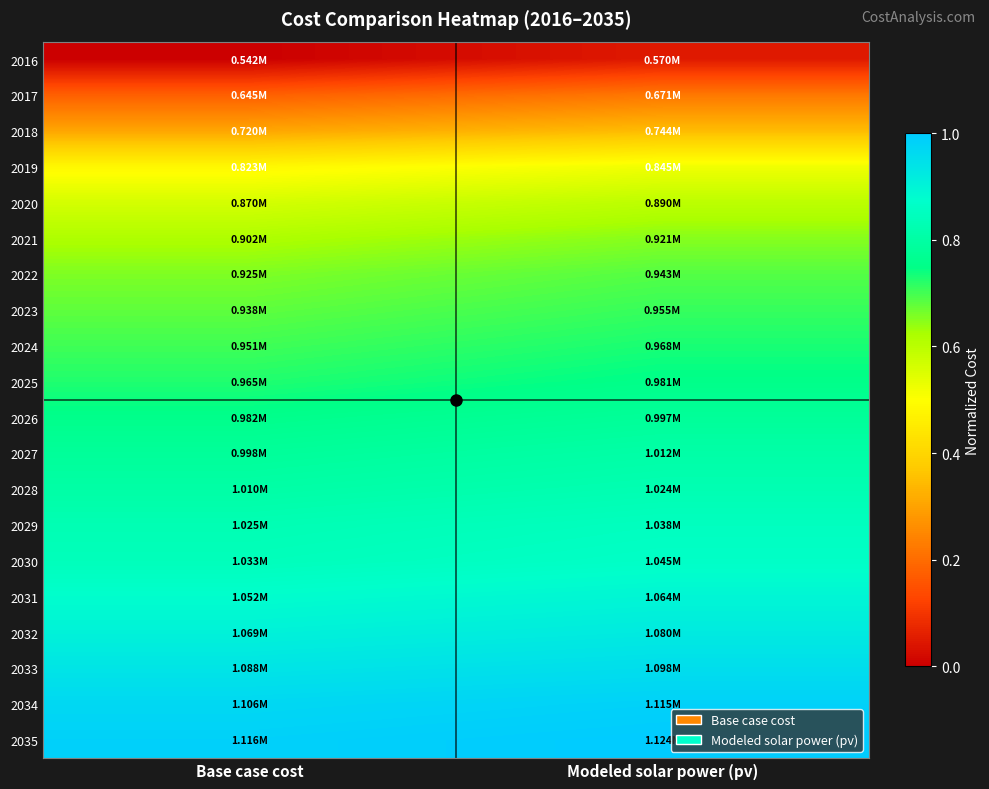

Between Base case cost and Modeled solar power (pv), which is larger?

Modeled solar power (pv)